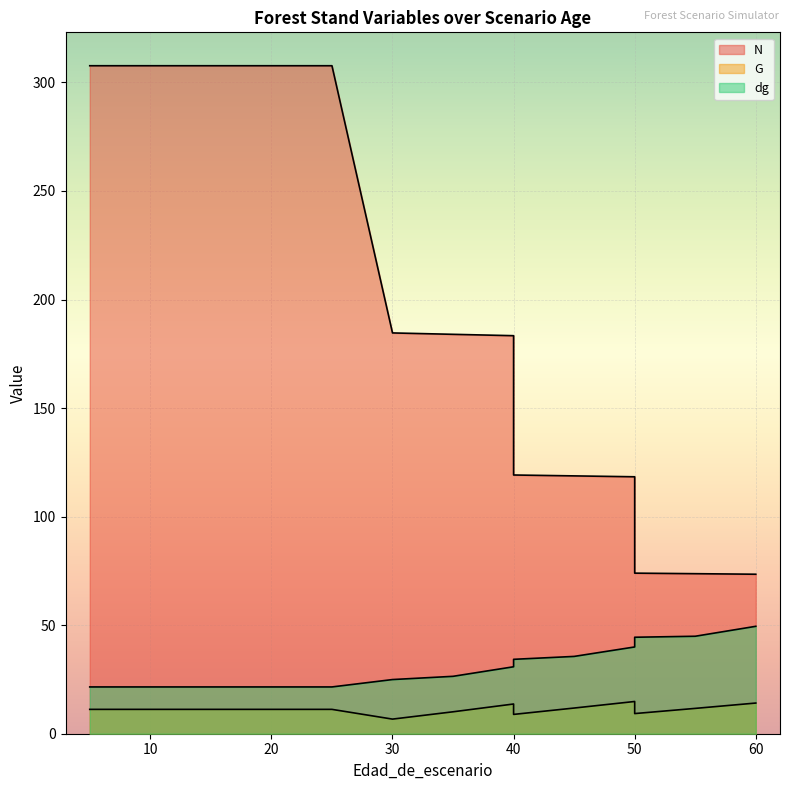

Which series has the widest spread of values?

N